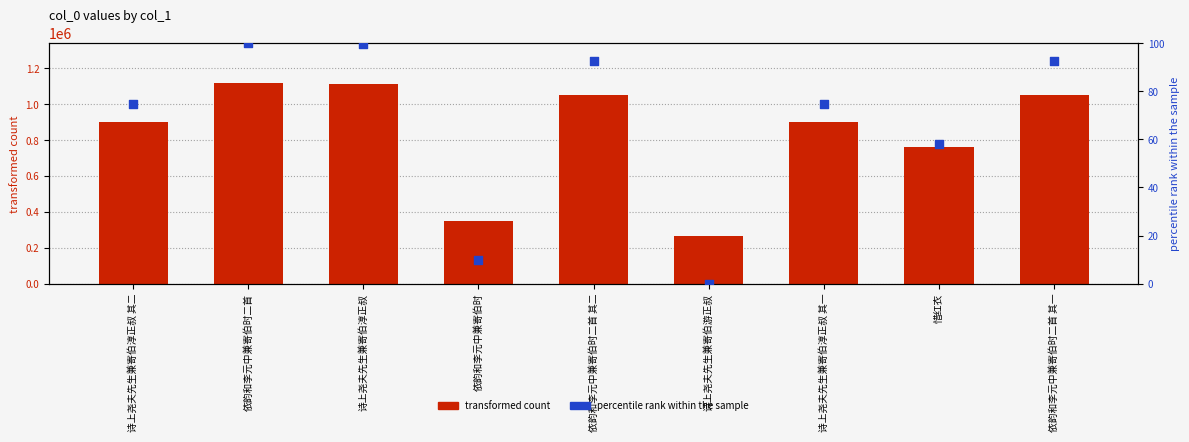

Which series has the widest spread of Y values?

transformed count